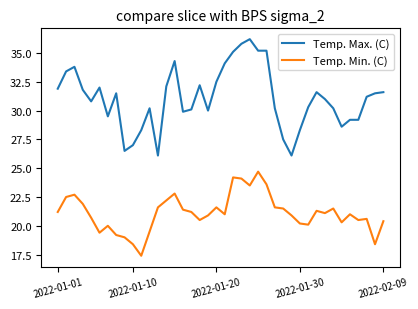

List the series in order of their overall mean, highest first.

Temp. Max. (C), Temp. Min. (C)